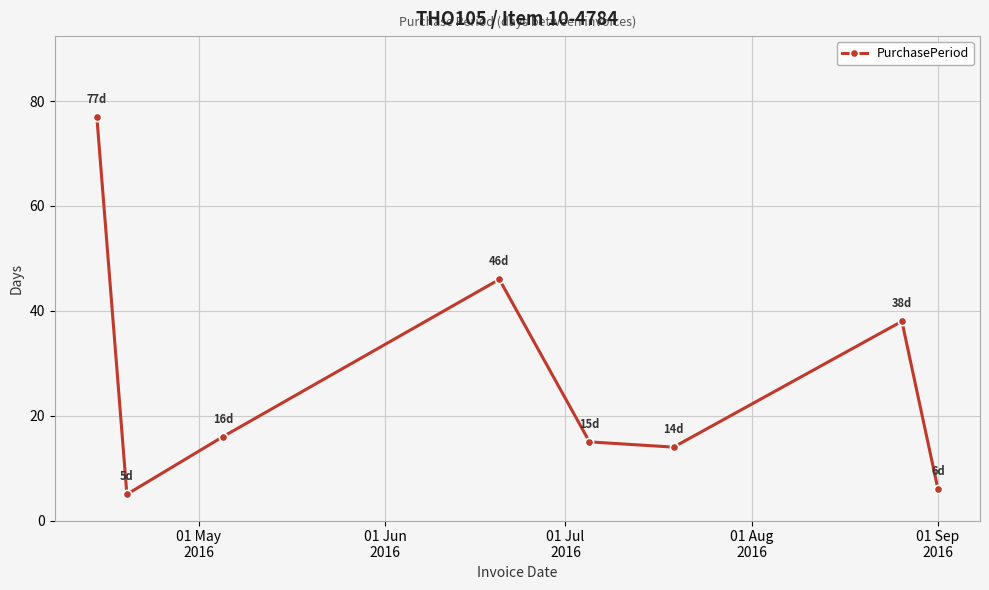

Does the chart have visible grid lines?

Yes